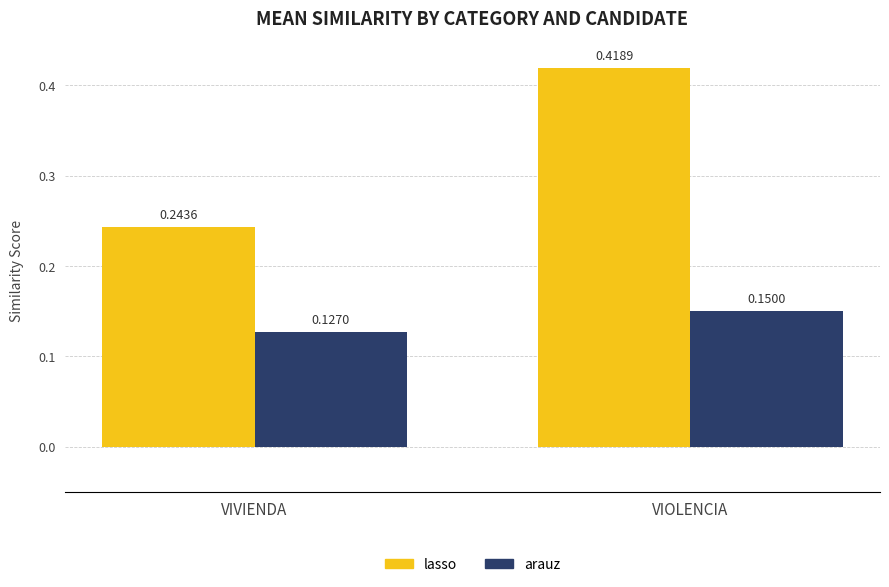

How many bars are there in total?

4